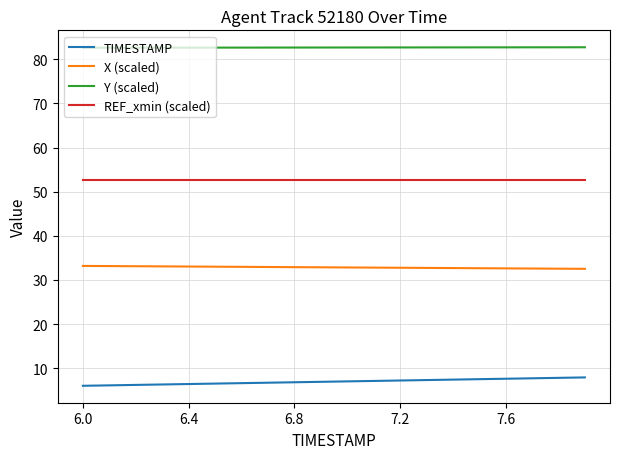

What is the greatest value displayed?

82.7